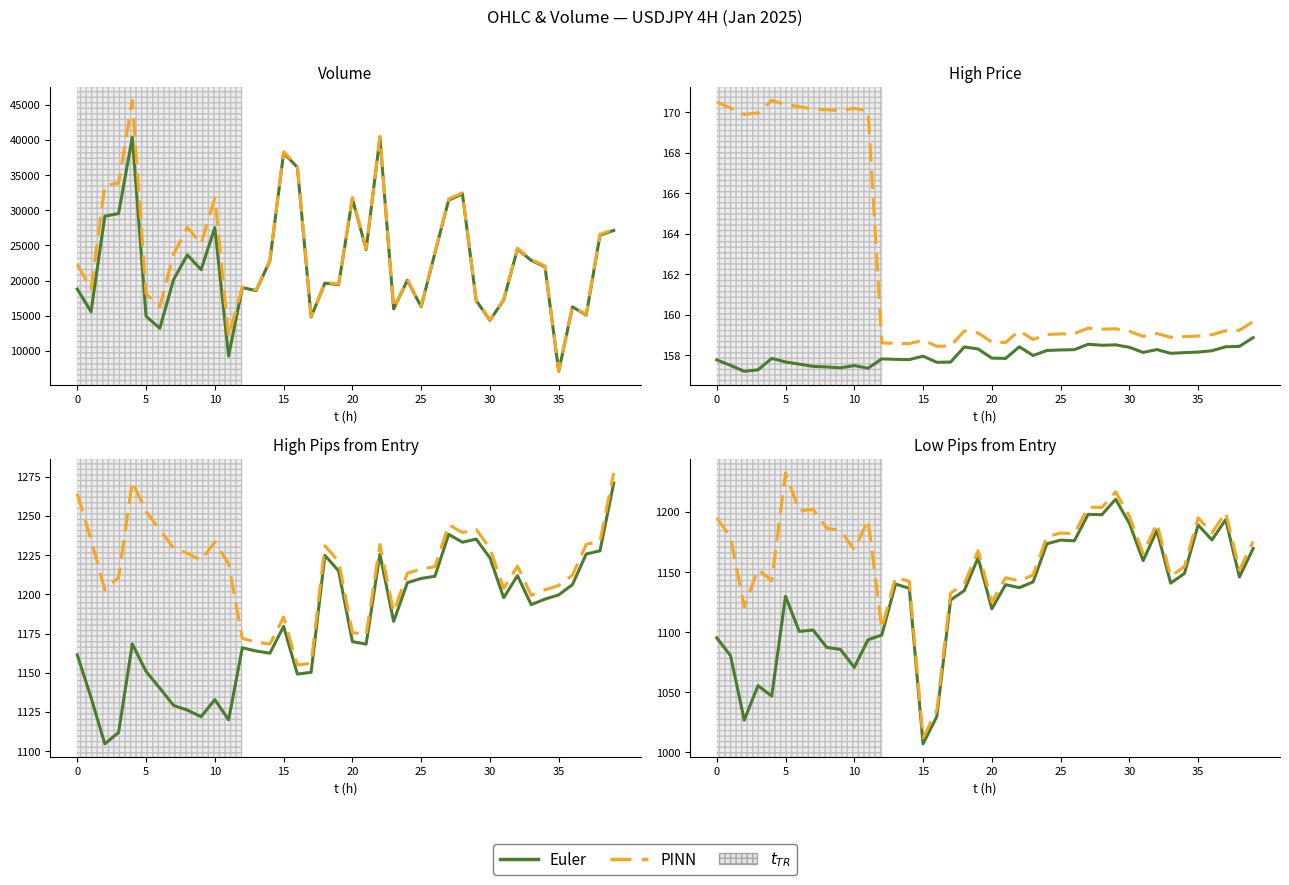

Which category has the lowest value across all series?

15